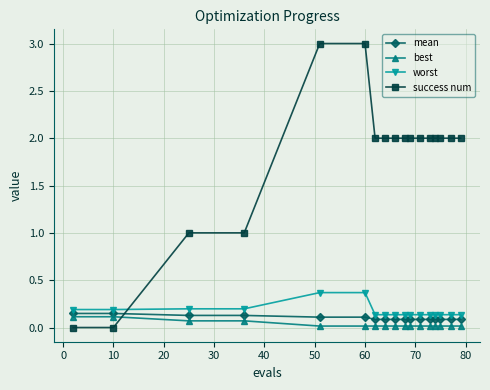

What is the maximum value for success num?

3.0